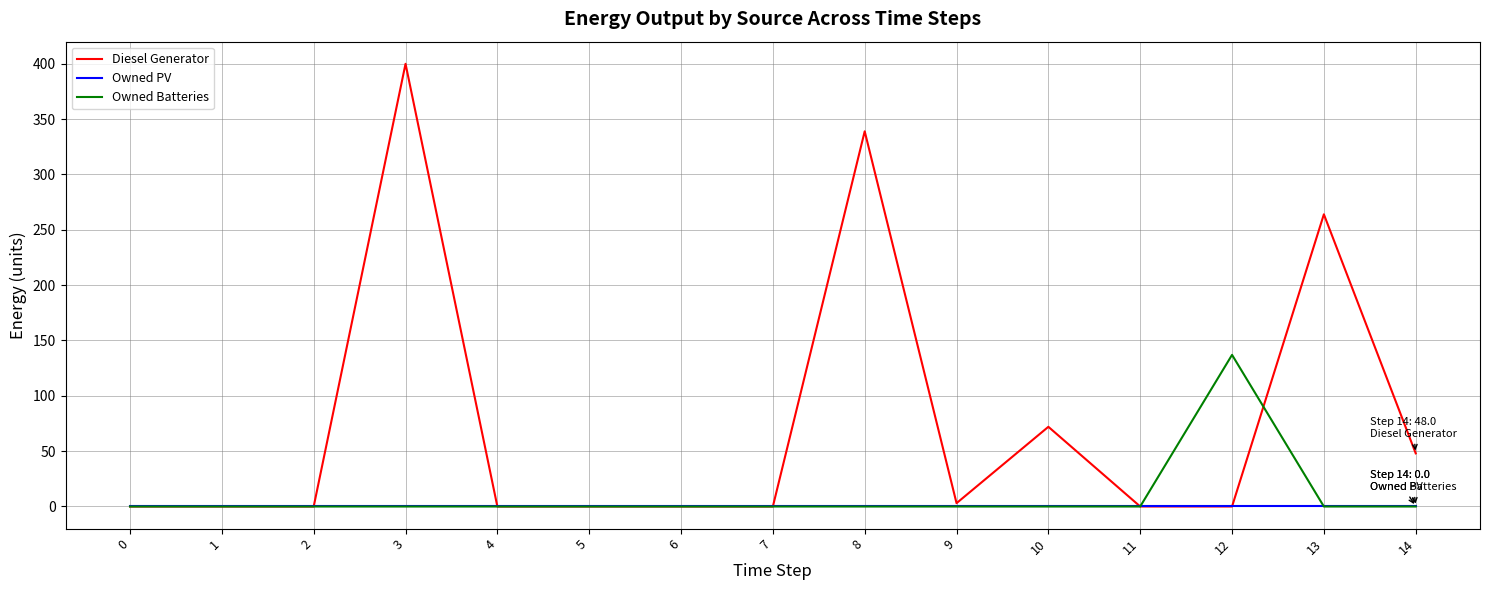

Reading right to left, list all the values displayed in this chart.

Diesel Generator: 14=48	13=264	12=0	11=0	10=72	9=3	8=339	7=0	6=0	5=0	4=0	3=400	2=0	1=0	0=0
Owned PV: 14=0	13=0	12=0	11=0	10=0	9=0	8=0	7=0	6=0	5=0	4=0	3=0	2=0	1=0	0=0
Owned Batteries: 14=0	13=0	12=137	11=0	10=0	9=0	8=0	7=0	6=0	5=0	4=0	3=0	2=0	1=0	0=0